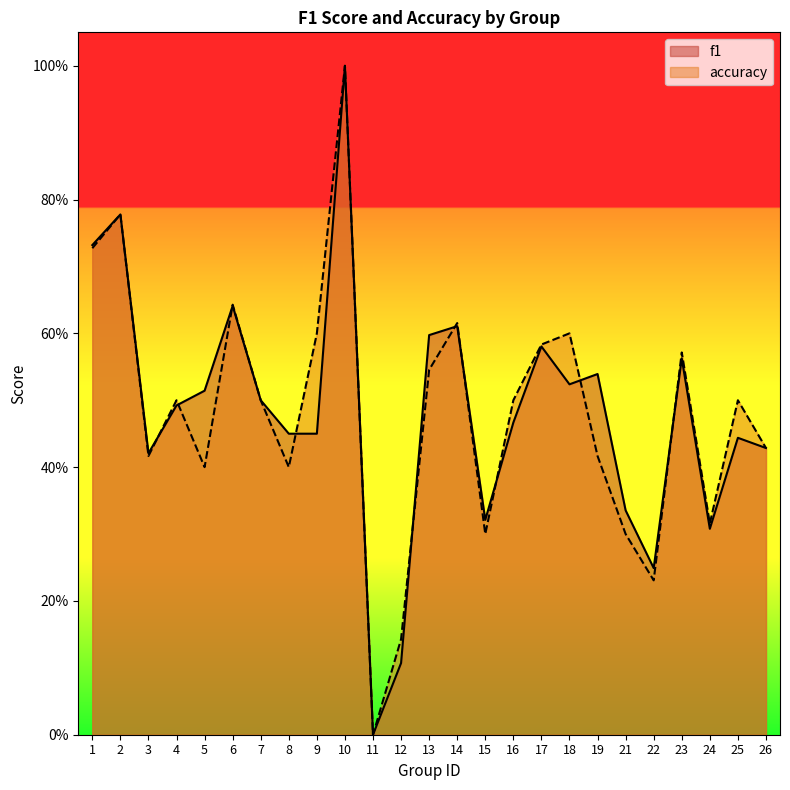

True or false: f1 and accuracy cross at least once.

True